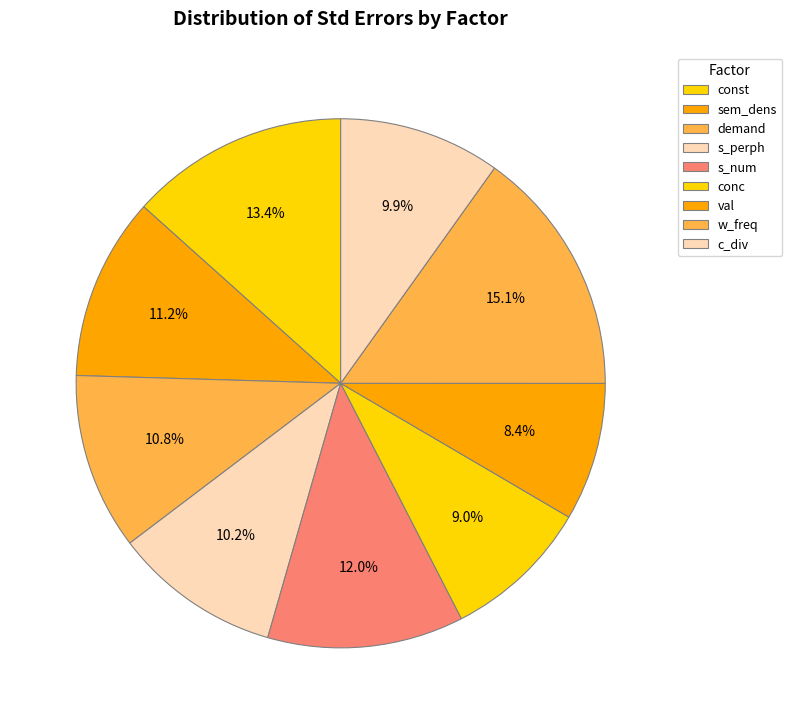

To the nearest percent, what portion does w_freq represent?

15%